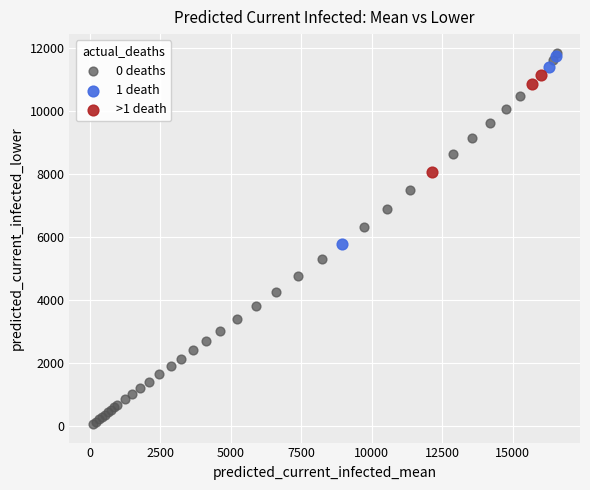

Which series contains the lowest Y value?

0 deaths